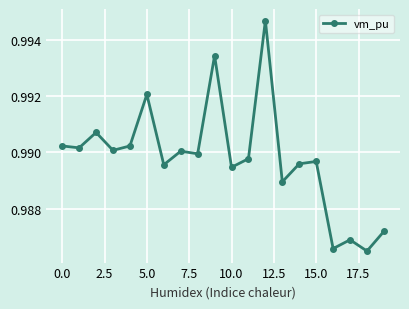

True or false: the data has more than 0 interior local peaks.

True